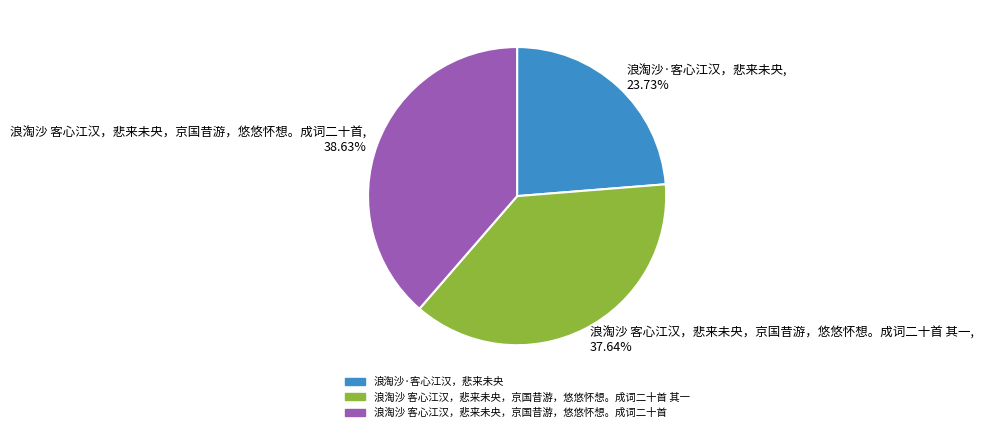

Count the number of slices in the pie.

3